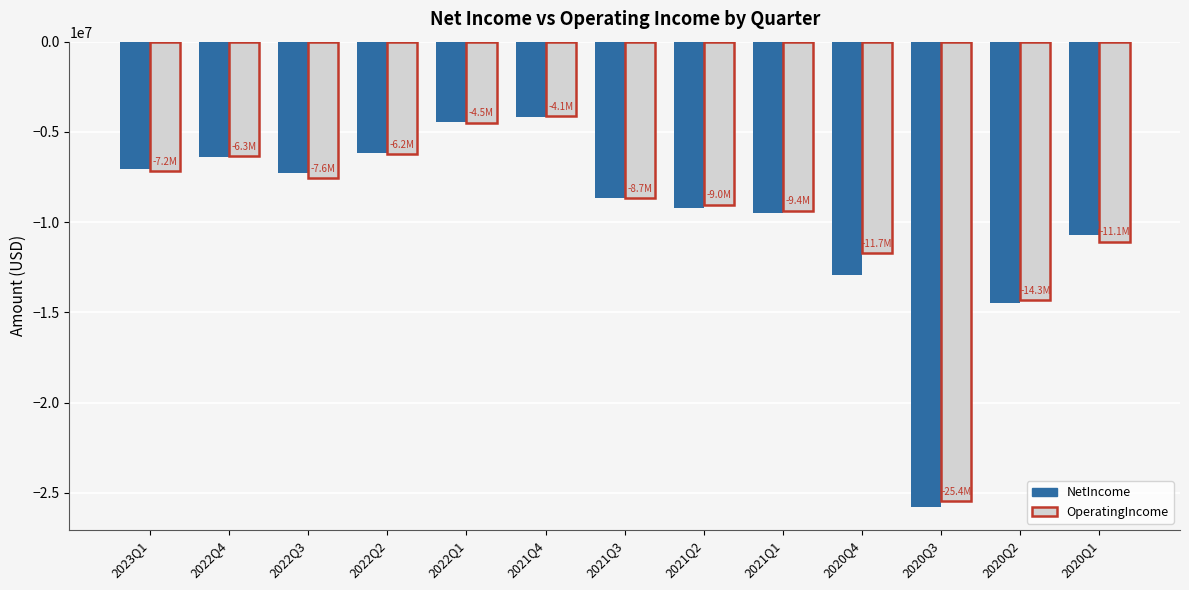

What is the spread (max minus min) of values at 2020Q1?

360000